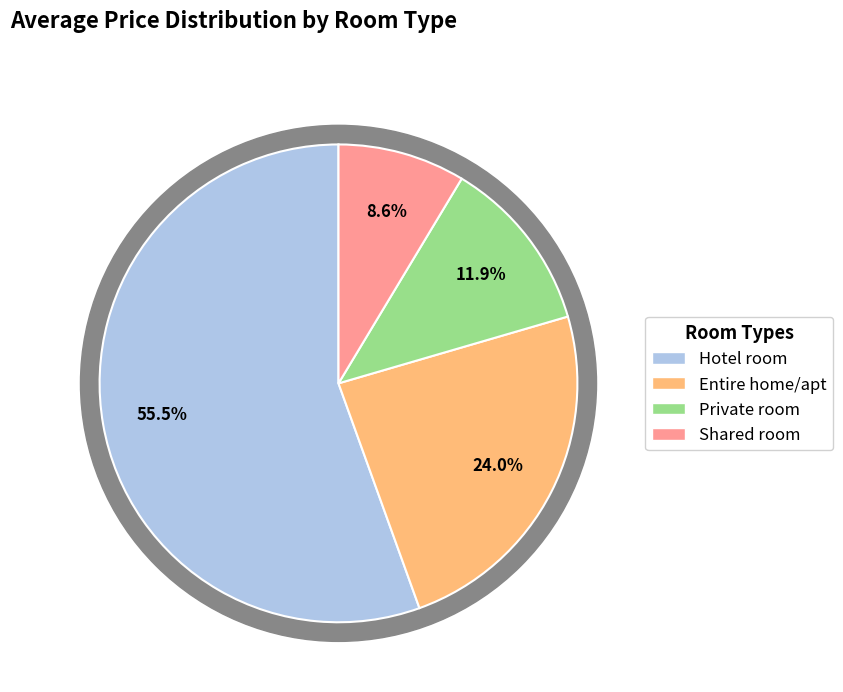

Which slice is the largest?

Hotel room